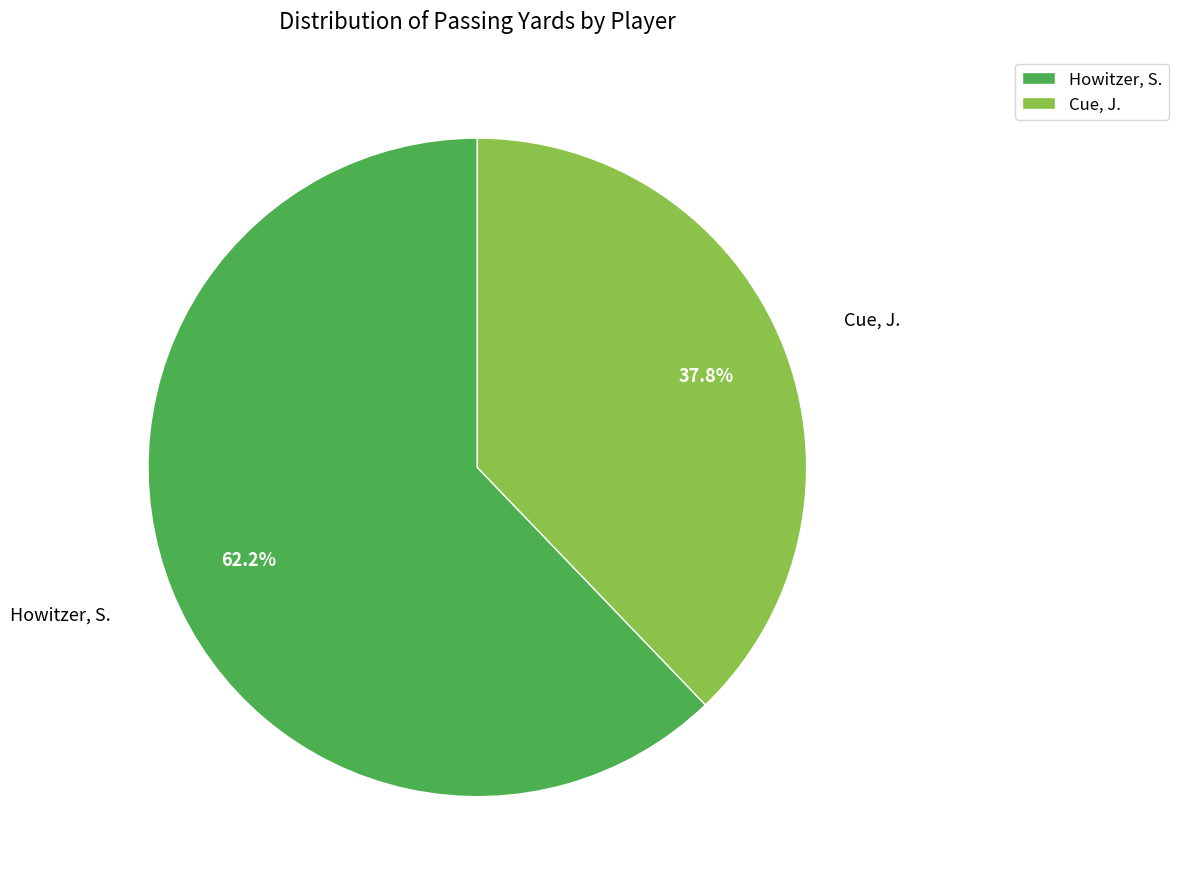

Does any single category account for the majority?

Yes